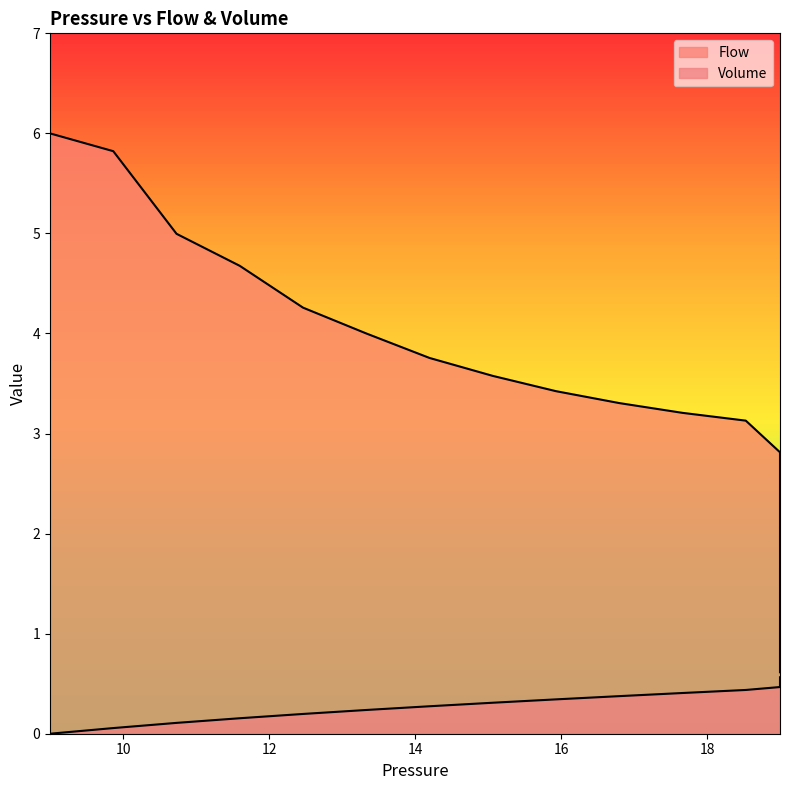

At 10, list the series in order from largest to smallest.

Flow, Volume